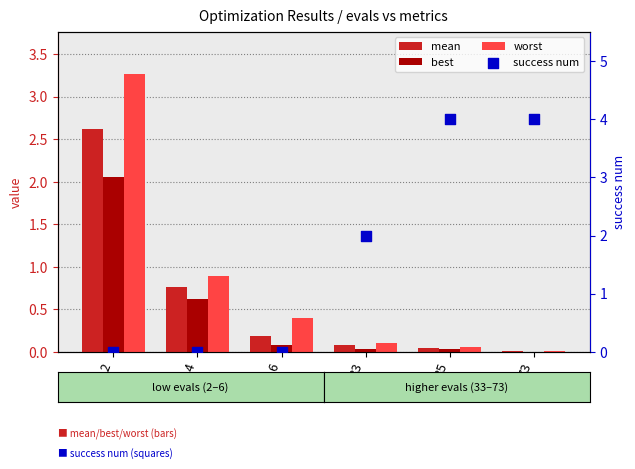

What are all the series names shown in the legend?

mean, best, worst, success num